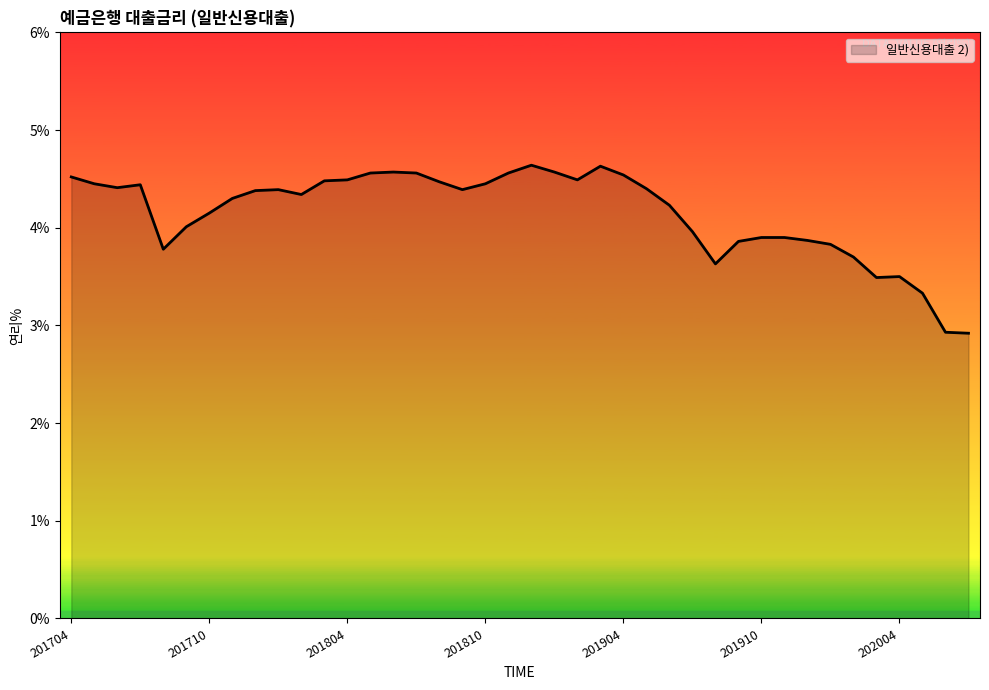

What is the greatest value displayed?

4.6